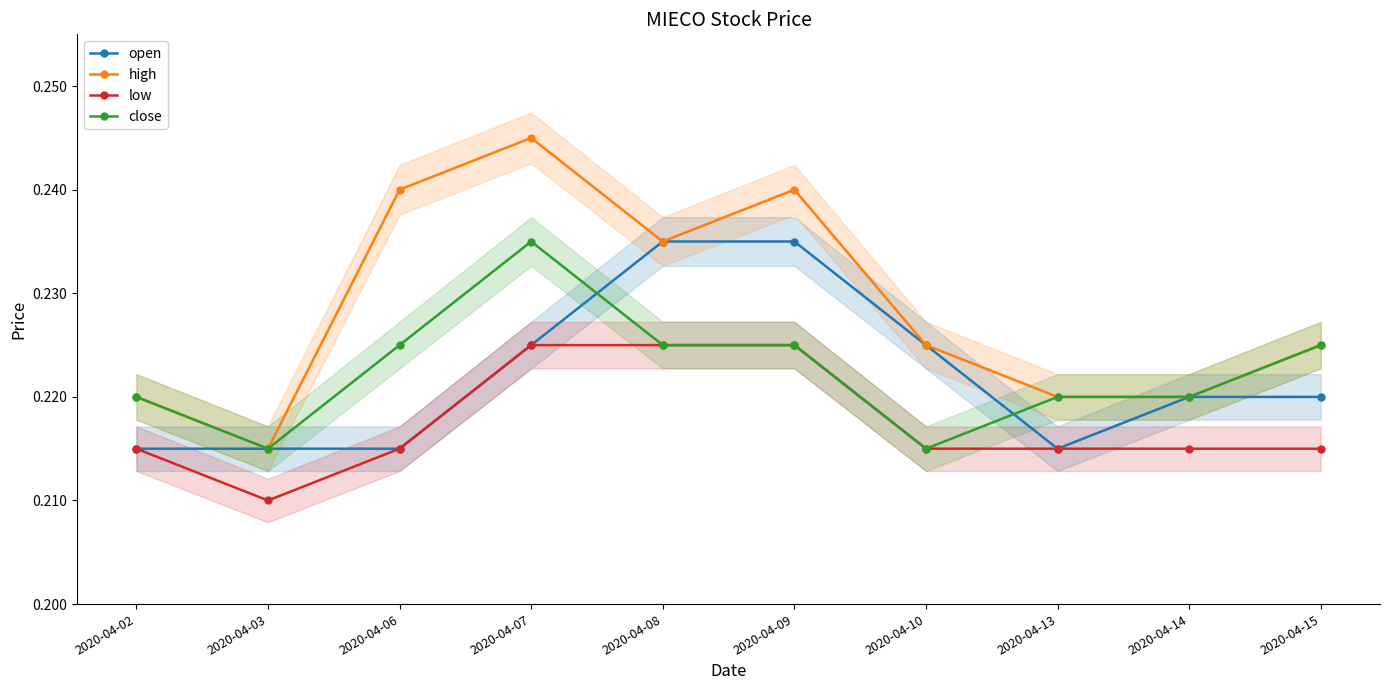

Reading right to left, list all the values displayed in this chart.

open: 0.2	0.2	0.2	0.2	0.2	0.2	0.2	0.2	0.2	0.2
high: 0.2	0.2	0.2	0.2	0.2	0.2	0.2	0.2	0.2	0.2
low: 0.2	0.2	0.2	0.2	0.2	0.2	0.2	0.2	0.2	0.2
close: 0.2	0.2	0.2	0.2	0.2	0.2	0.2	0.2	0.2	0.2